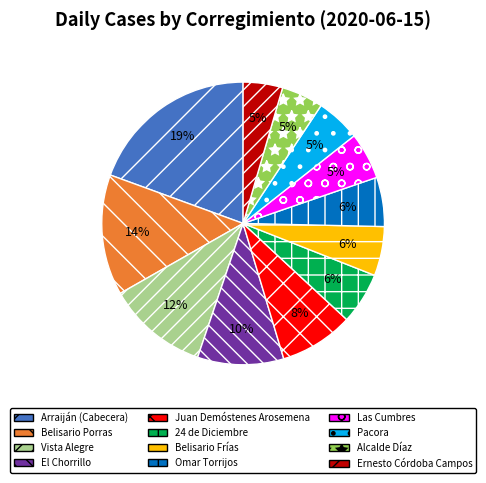

Which has a higher value, Omar Torrijos or Alcalde Díaz?

Omar Torrijos